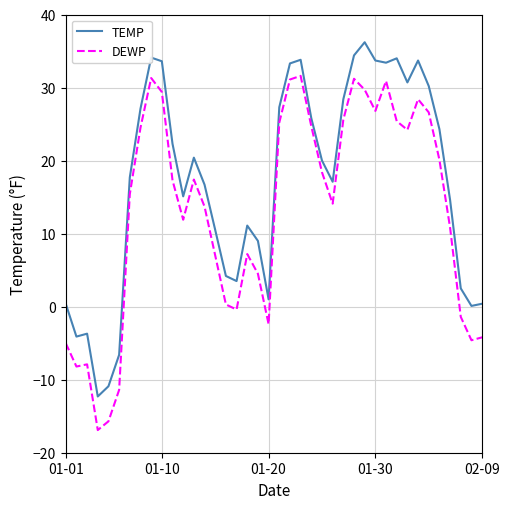

In DEWP, how many points are higher than both neighbors (excluding endpoints)?

8